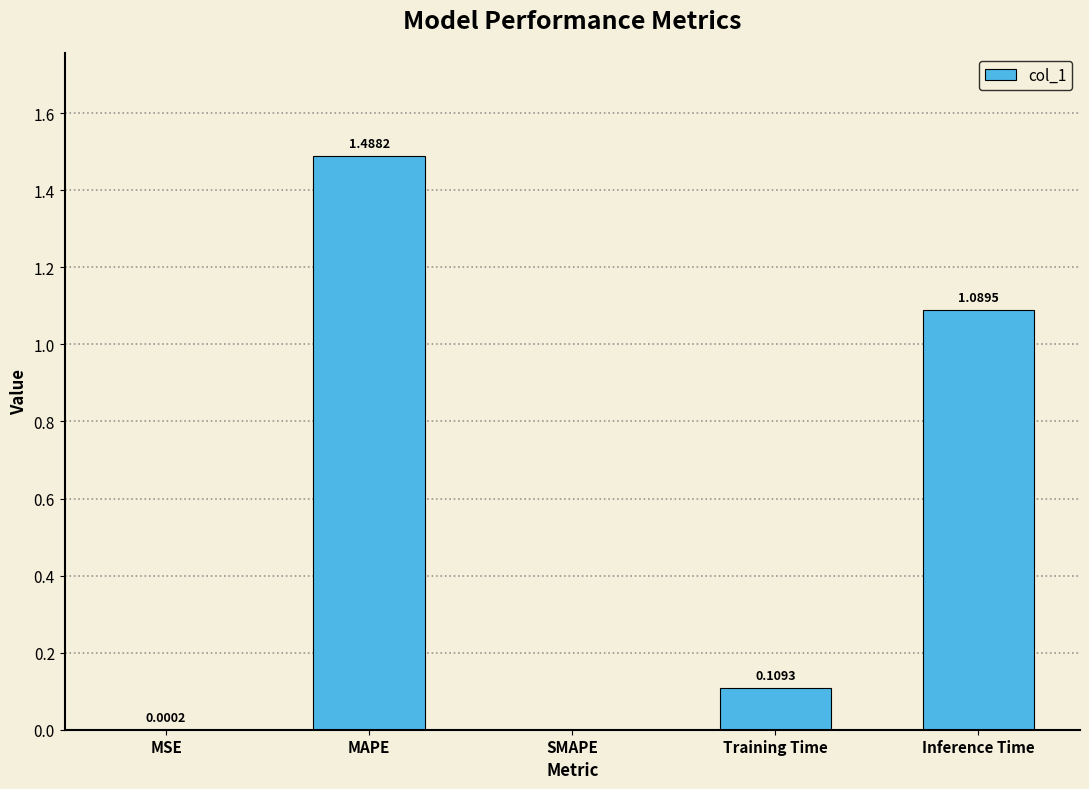

What is the sum of the values at Inference Time and Training Time?

1.2